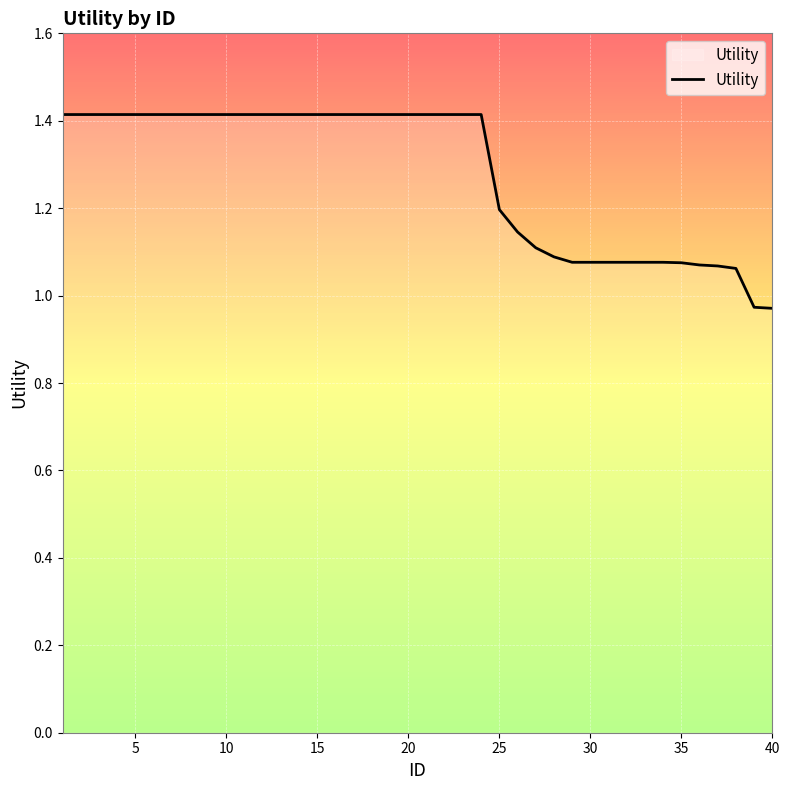

What is the difference between the maximum and minimum values?

0.4